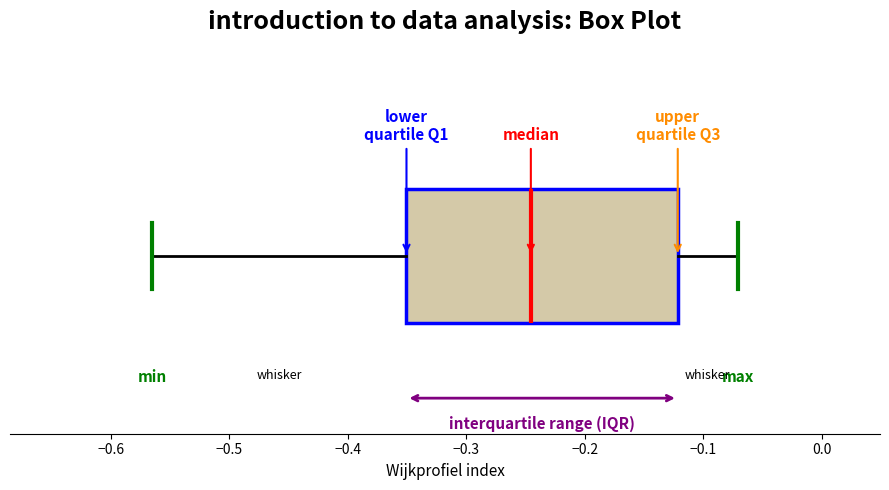

Where does the left whisker of the box end on the x-axis? The values are not printed on the chart, so give them approximately, as read against the axis.

-0.57